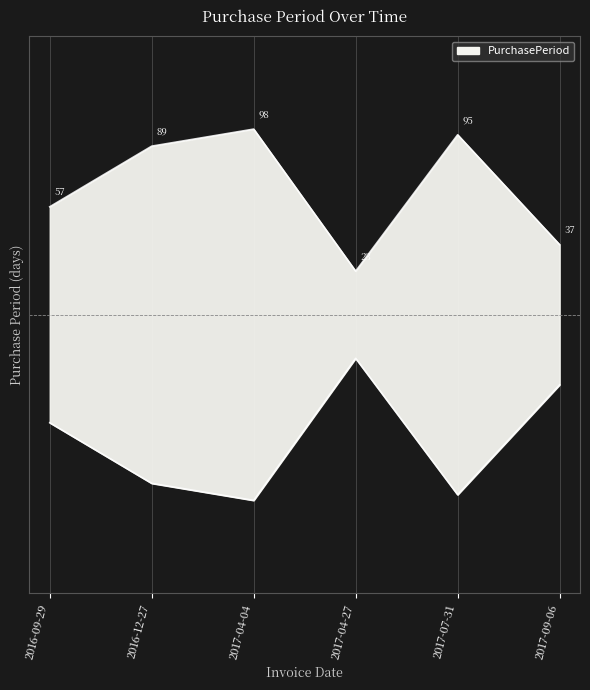

How many points are lower than both their immediate neighbors (excluding endpoints)?

1